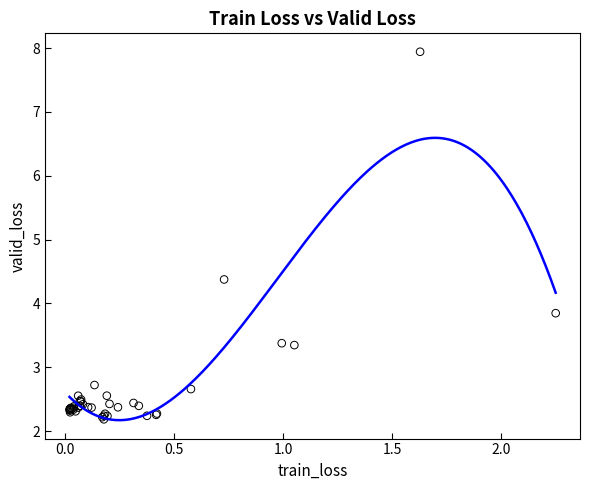

What Y value in the scatter plot is closest to 5?

4.4